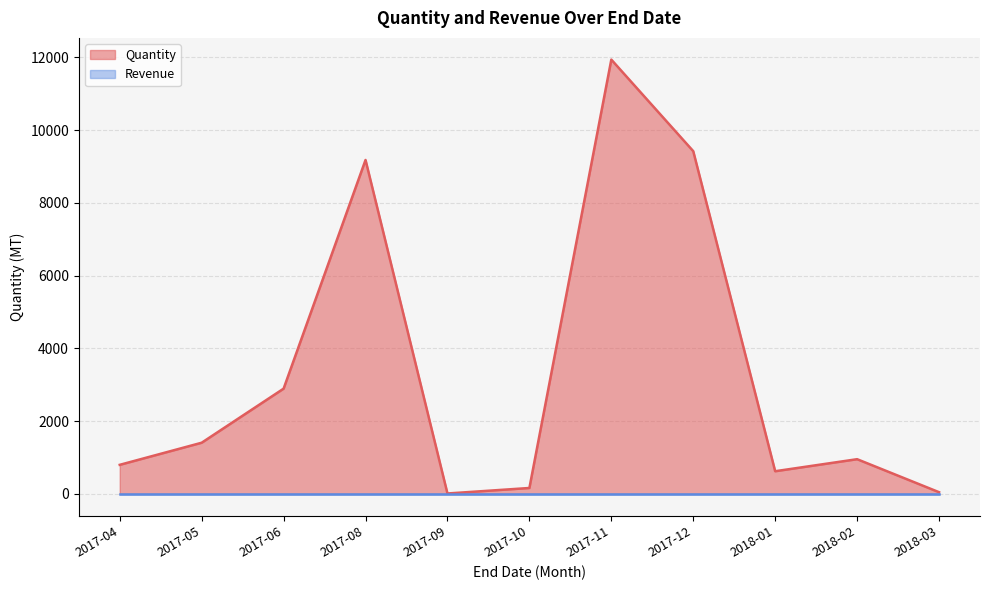

At which category is the sum across all series the highest?

2017-11